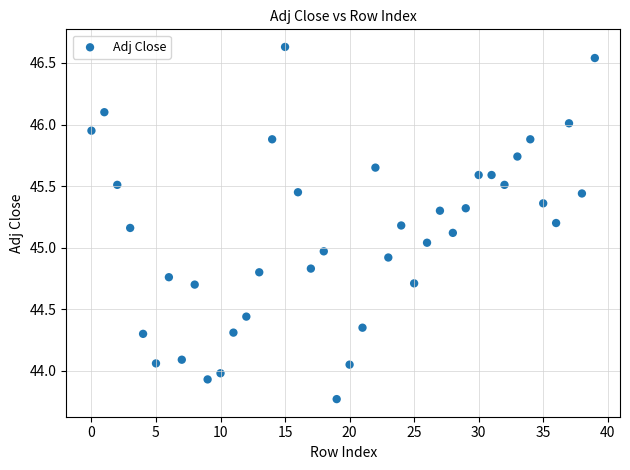

What is the range of Y values (max minus min)?

2.9